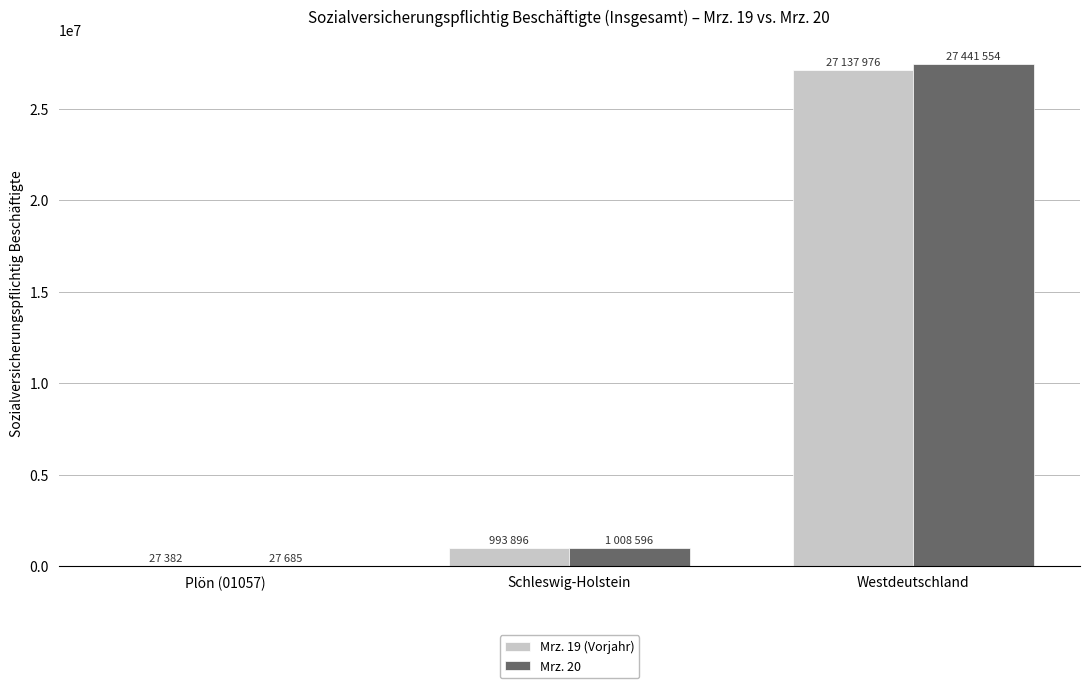

At which label does Mrz. 19 (Vorjahr) reach its peak?

Westdeutschland